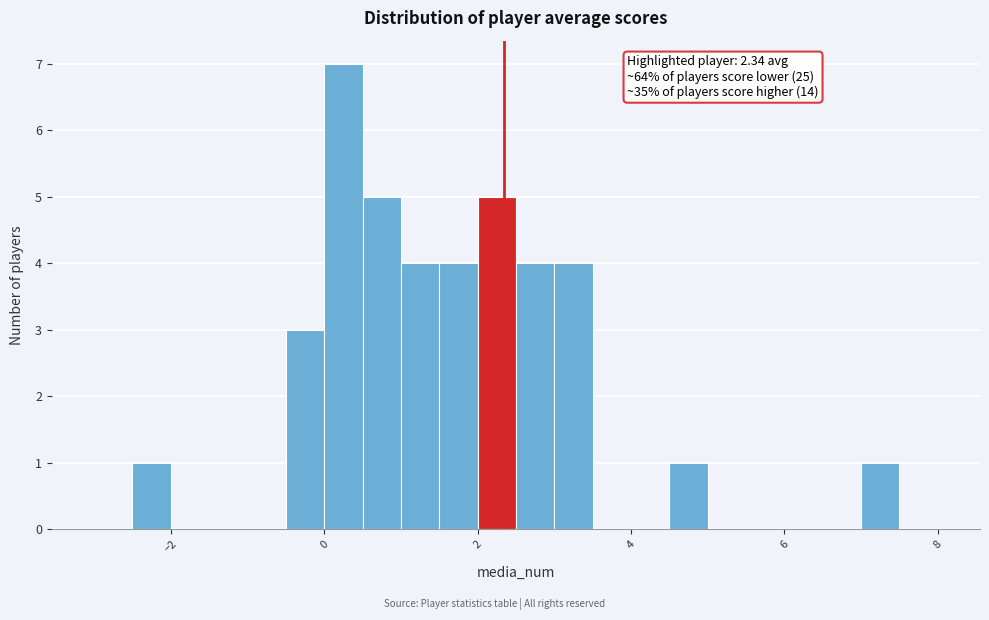

Around what value on the x-axis is the tallest bar? Give the approximate position of its centre, as read against the axis.

0.2